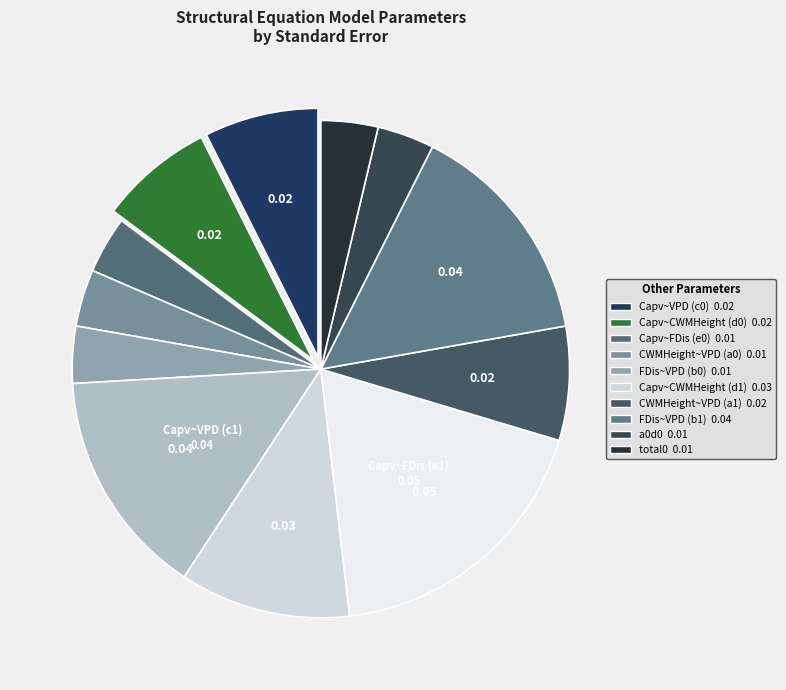

How many slices are in this pie chart?

12